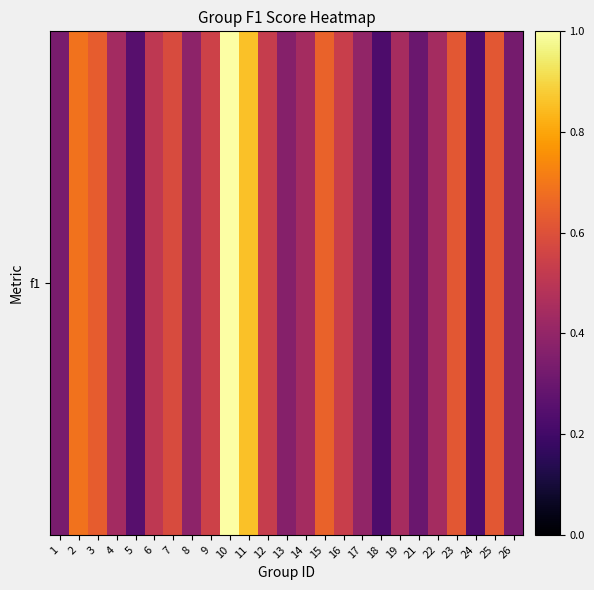

What is the change in value from 10 to 14?

-0.6